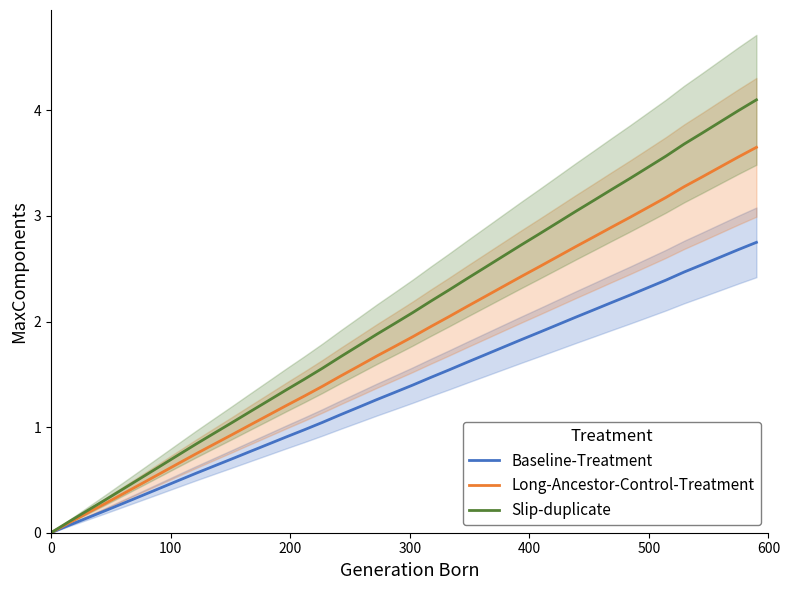

What is the sum of all Long-Ancestor-Control-Treatment values?

72.7